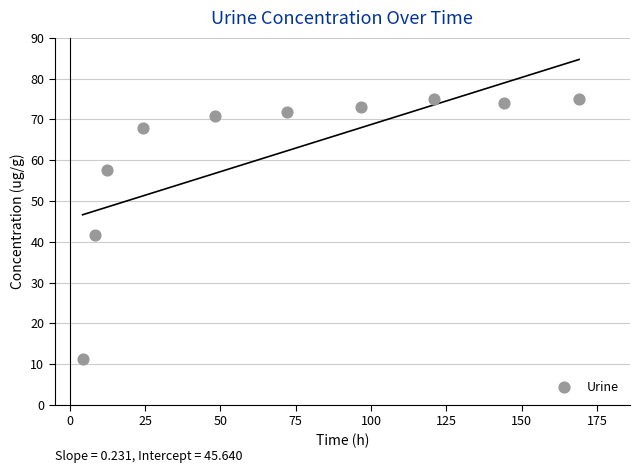

What is the average X value?

70.0